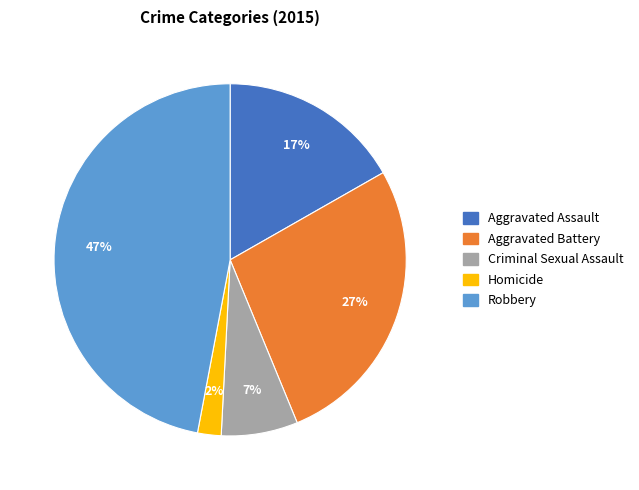

Is the sum of Aggravated Assault and Robbery greater than half?

Yes